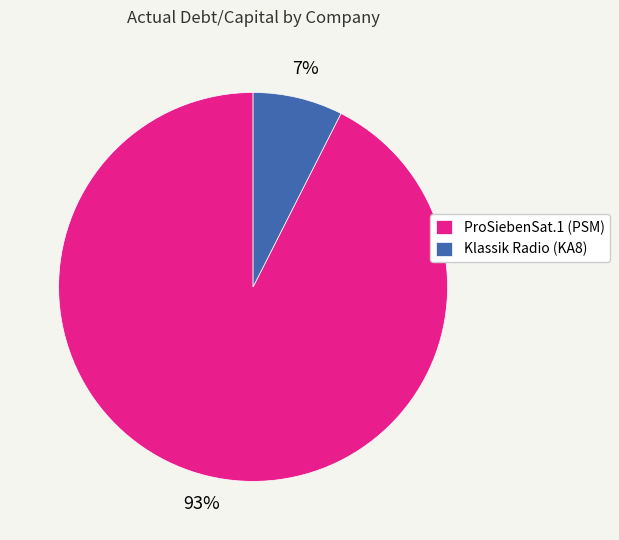

Is the sum of ProSiebenSat.1 (PSM) and Klassik Radio (KA8) greater than half?

Yes